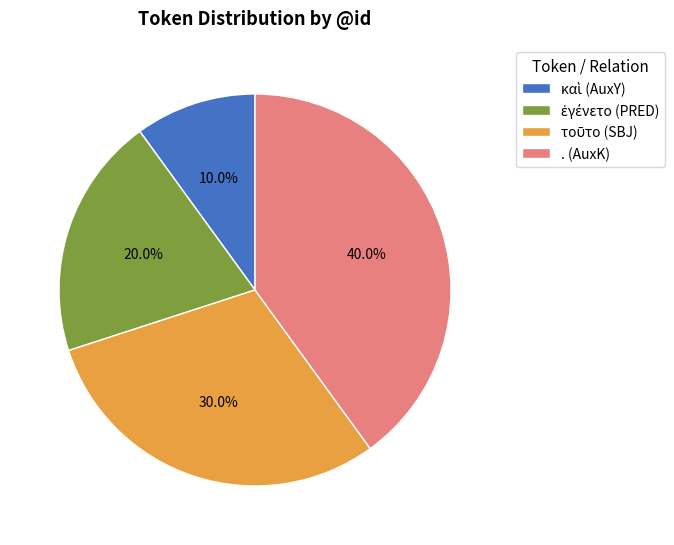

To the nearest percent, what is the difference between the largest and smallest slice percentages?

30%